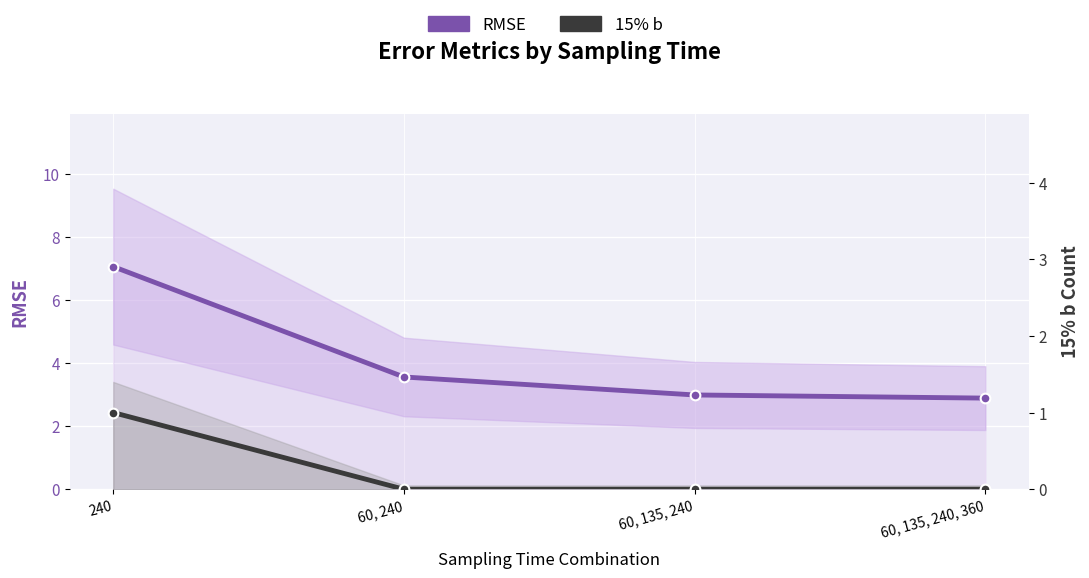

True or false: RMSE and 15% b cross at least once.

False